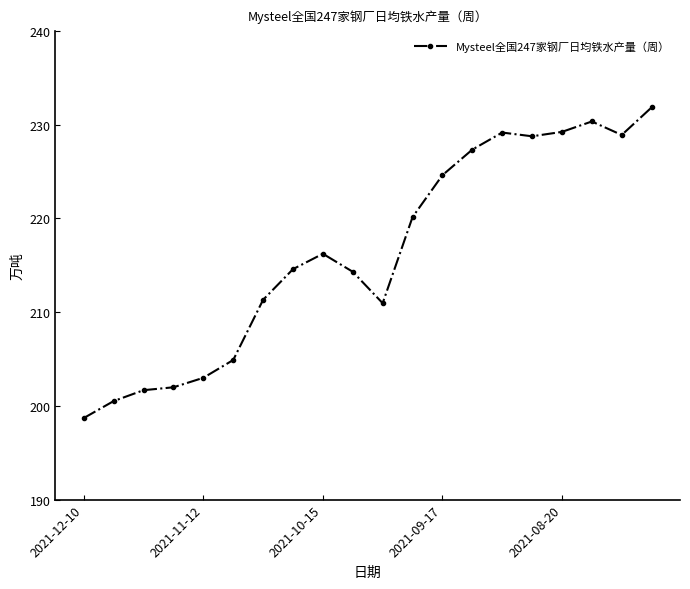

True or false: the data has more than 2 interior local peaks.

True